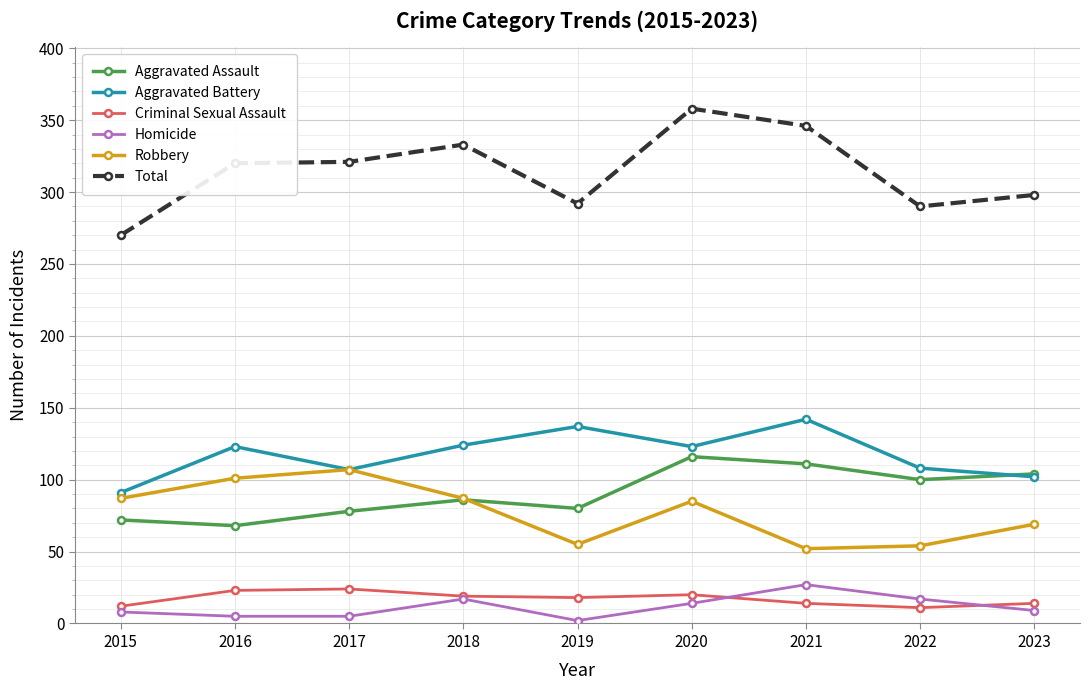

Is the value of Aggravated Assault at 2021 greater than the value of Robbery at 2015?

Yes